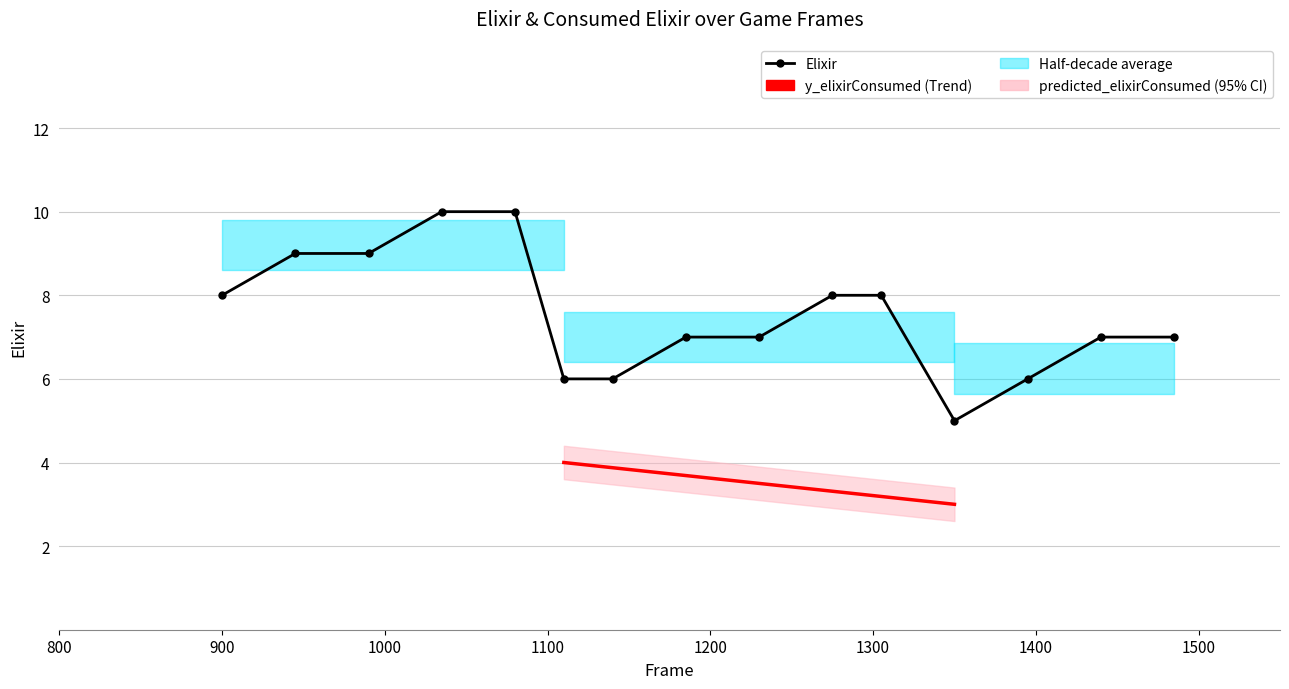

True or false: elixir has more than 2 points higher than both neighbors.

False